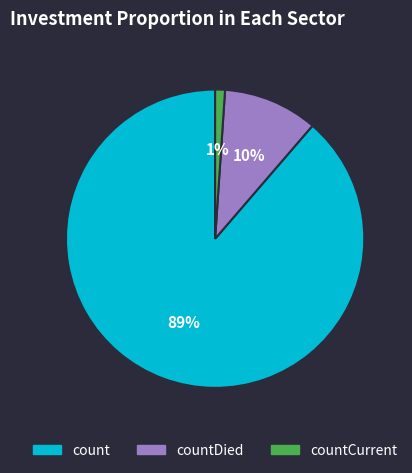

Does any single category account for the majority?

Yes